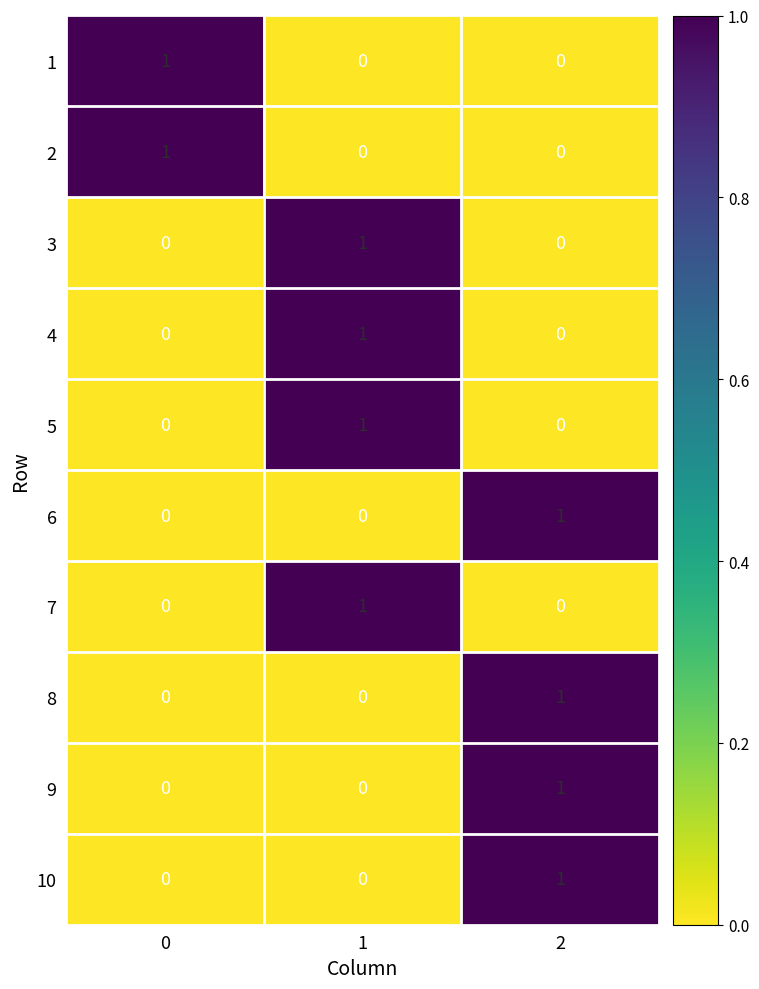

Reading left to right, extract all data points from this chart.

1: 1	0	0
2: 1	0	0
3: 0	1	0
4: 0	1	0
5: 0	1	0
6: 0	0	1
7: 0	1	0
8: 0	0	1
9: 0	0	1
10: 0	0	1